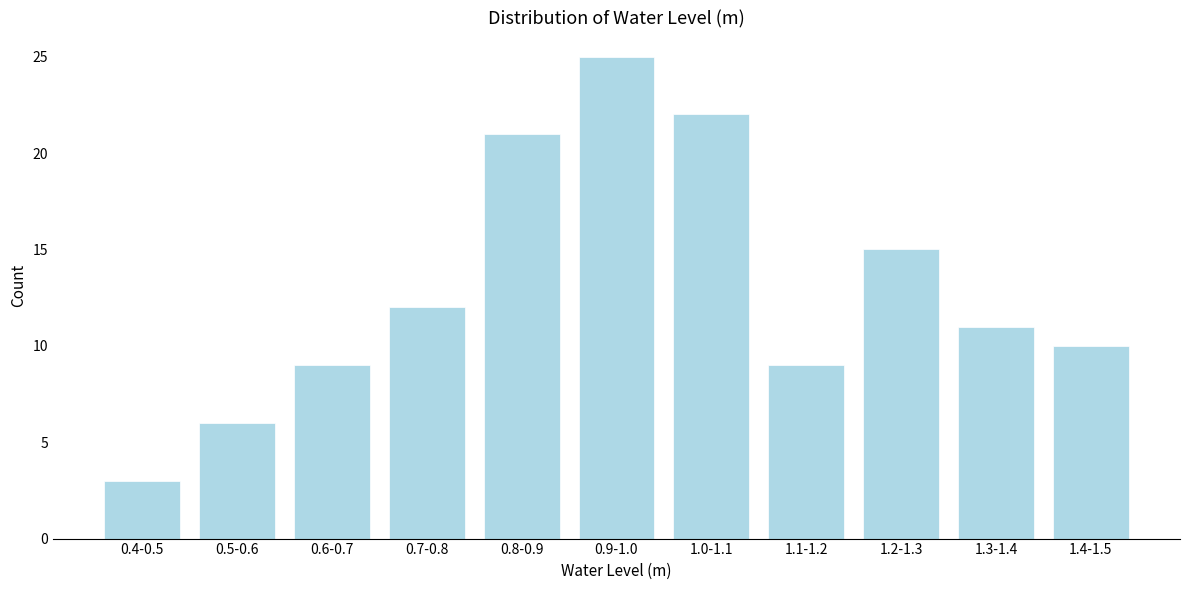

Reading left to right, transcribe all the data shown in this chart.

0.4-0.5=3	0.5-0.6=6	0.6-0.7=9	0.7-0.8=12	0.8-0.9=21	0.9-1.0=25	1.0-1.1=22	1.1-1.2=9	1.2-1.3=15	1.3-1.4=11	1.4-1.5=10